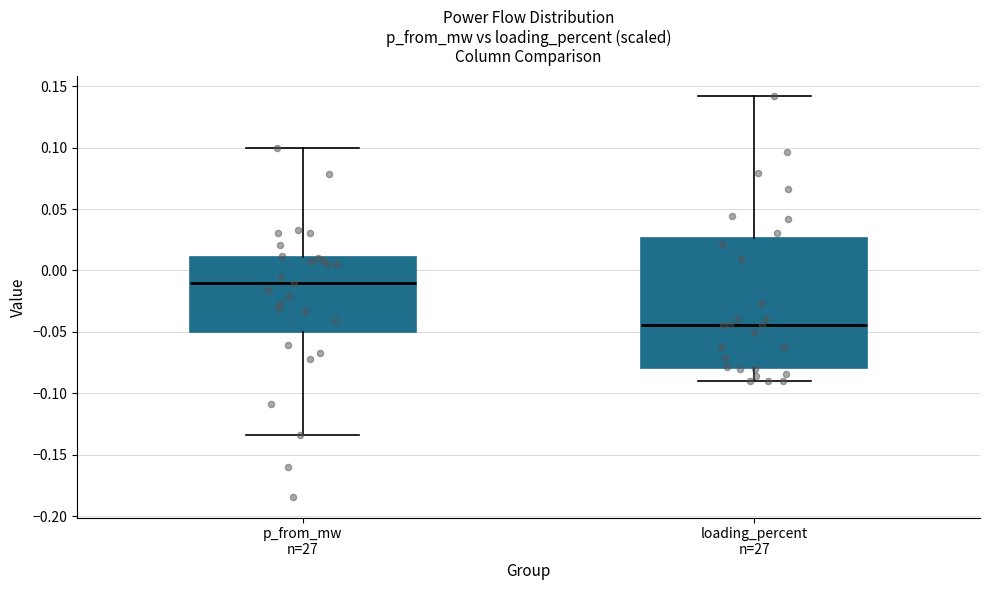

Reading left to right, read every box against the y-axis: the position of its median line, the range the box covers, and the ends of its whiskers. The values are not printed on the chart, so give them approximately, as read against the axis.

p_from_mw n=27: median -0.010, box -0.050 to 0.010, whiskers -0.135 to 0.100
loading_percent n=27: median -0.045, box -0.080 to 0.025, whiskers -0.090 to 0.140